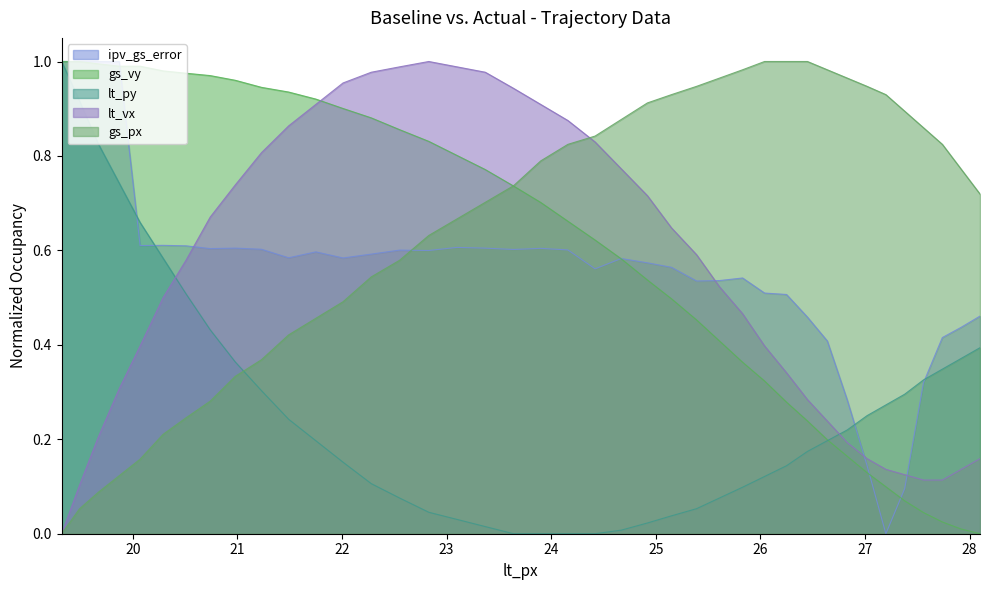

Which series has the largest total across all categories?

gs_px